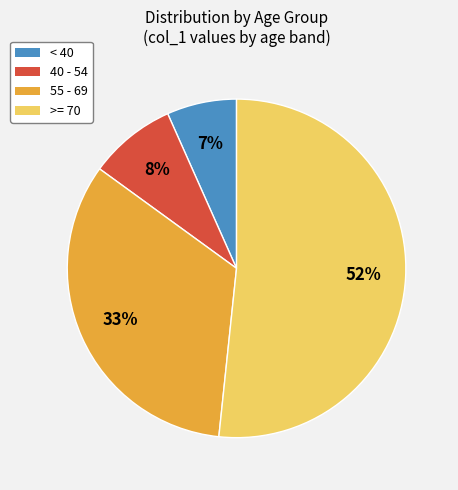

Rank the categories by value from highest to lowest.

>= 70, 55 - 69, 40 - 54, < 40